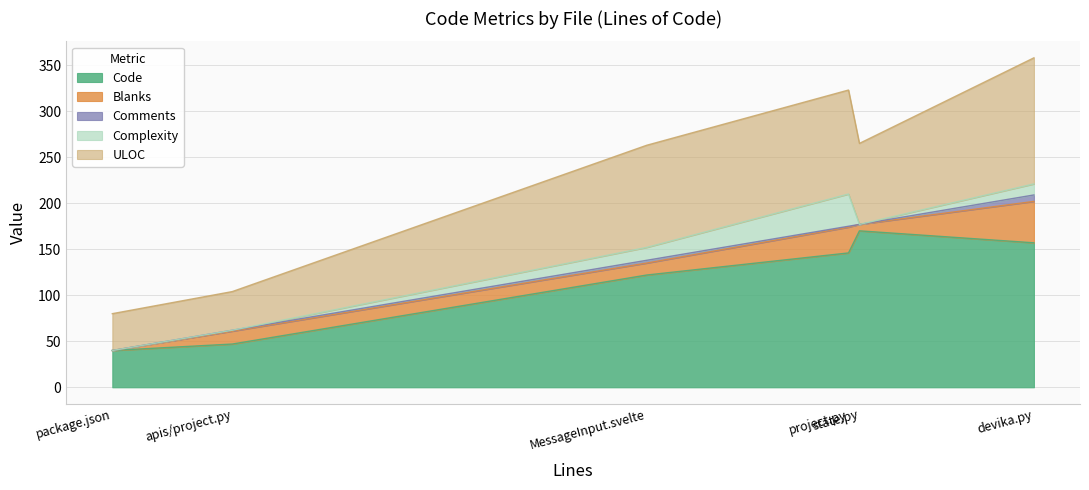

How many categories are shown in the chart?

6